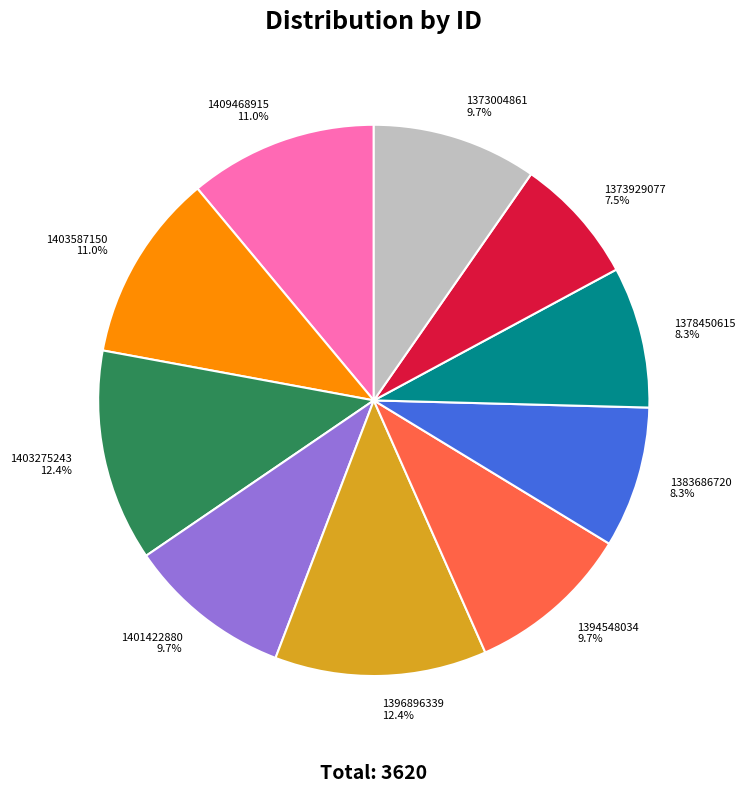

Is it true that 1396896339 is 12% of the pie?

True